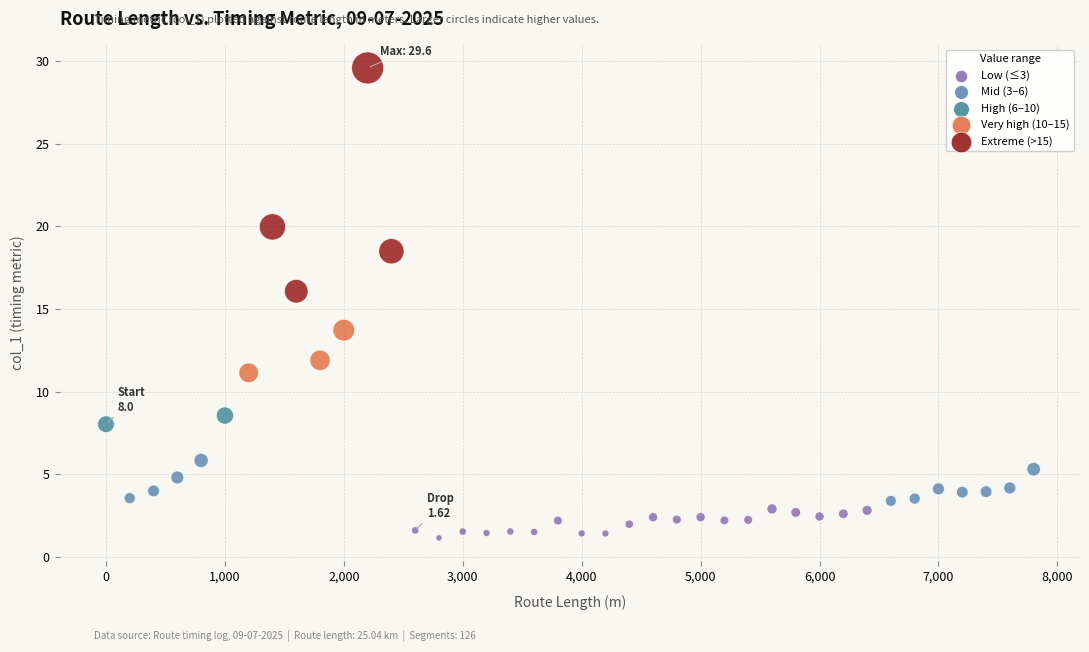

What is the range of X values (max minus min)?

7800.0